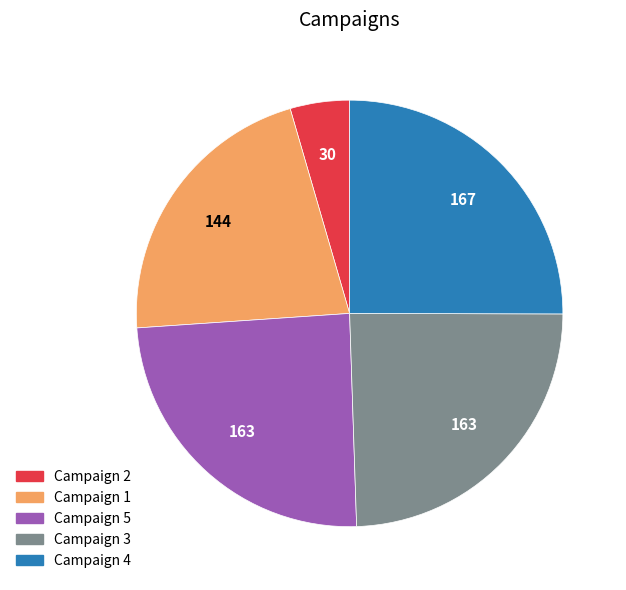

True or false: Campaign 3 accounts for 24% of the total.

True